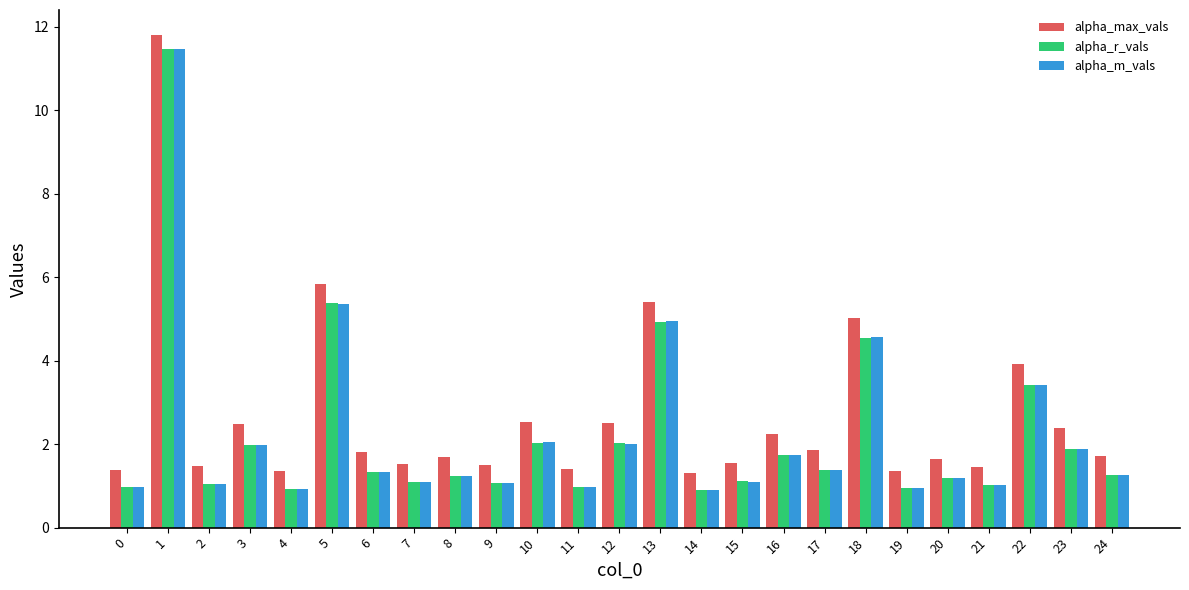

What is the average value of the alpha_max_vals series?

2.7